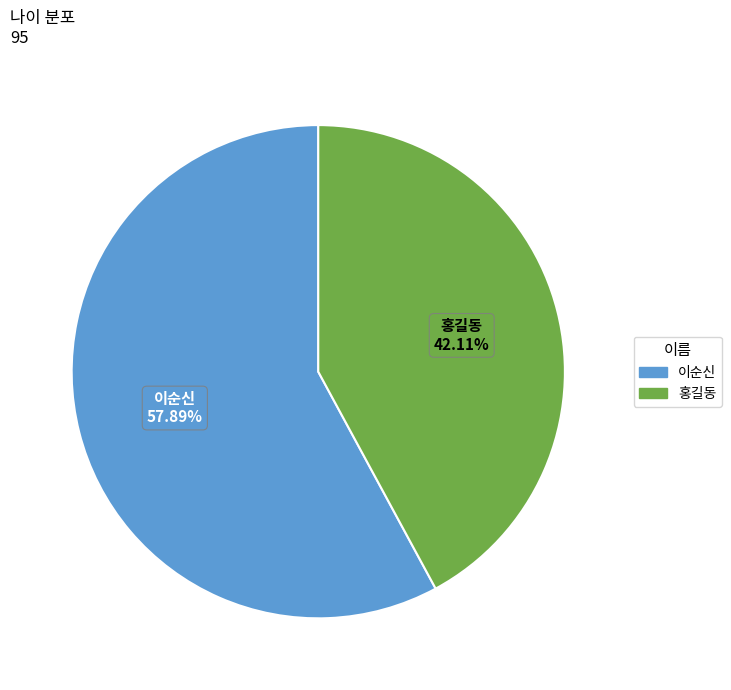

Combined, what portion of the pie is 이순신 and 홍길동?

100.0%